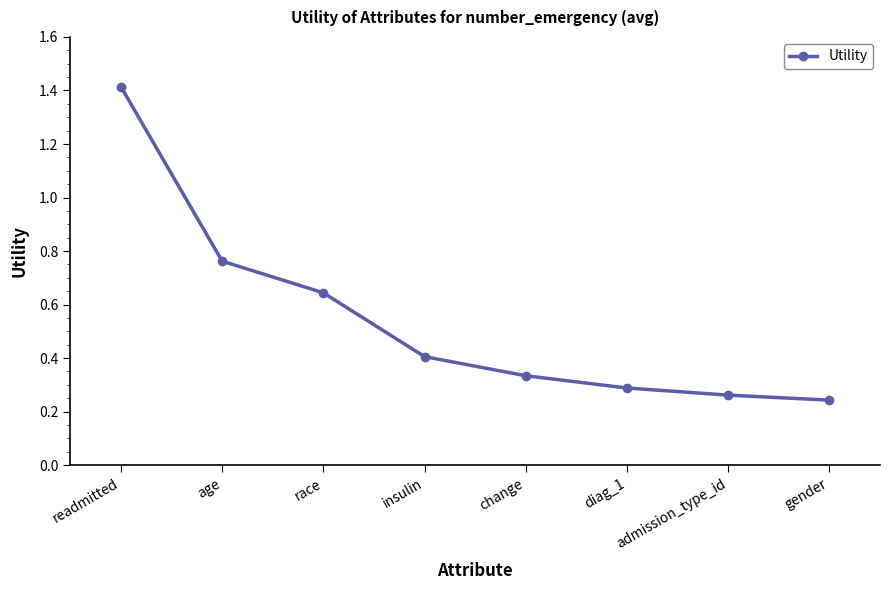

How many lines are shown in the chart?

1